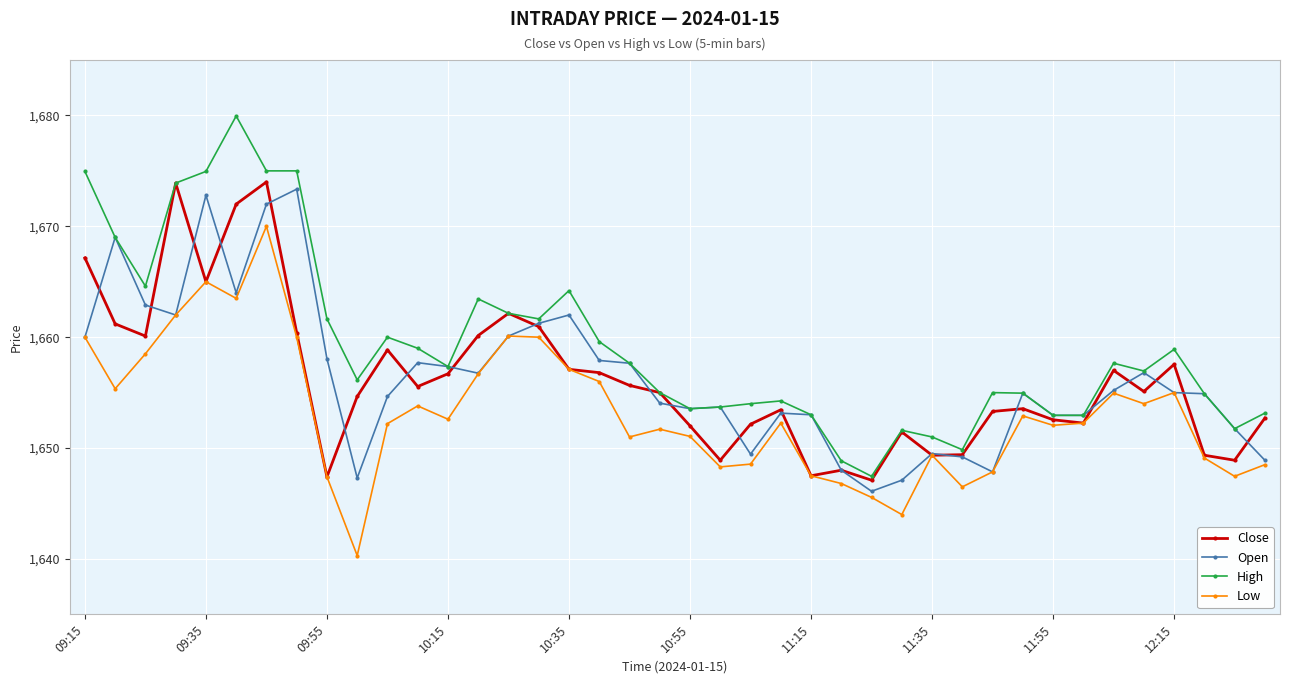

What is the value of the Low point at the 32nd from the left?

1652.9